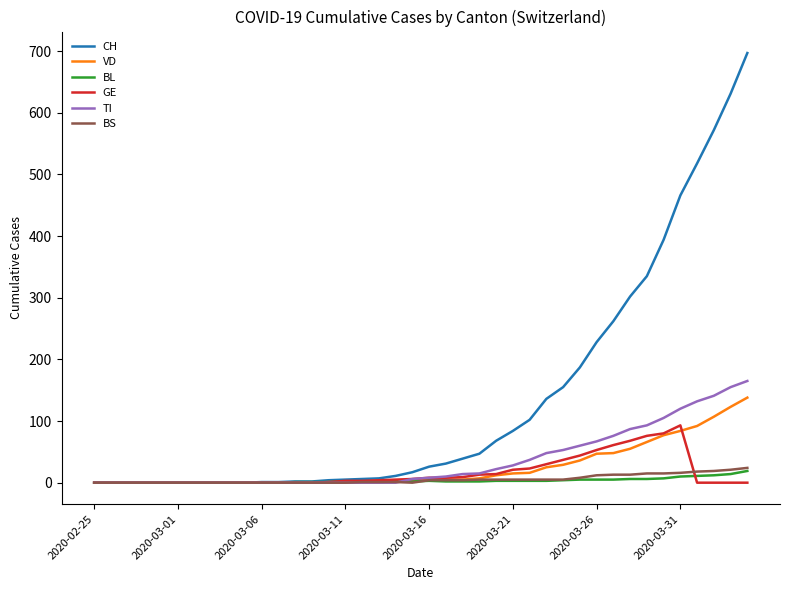

Which series has the largest range (max minus min)?

CH